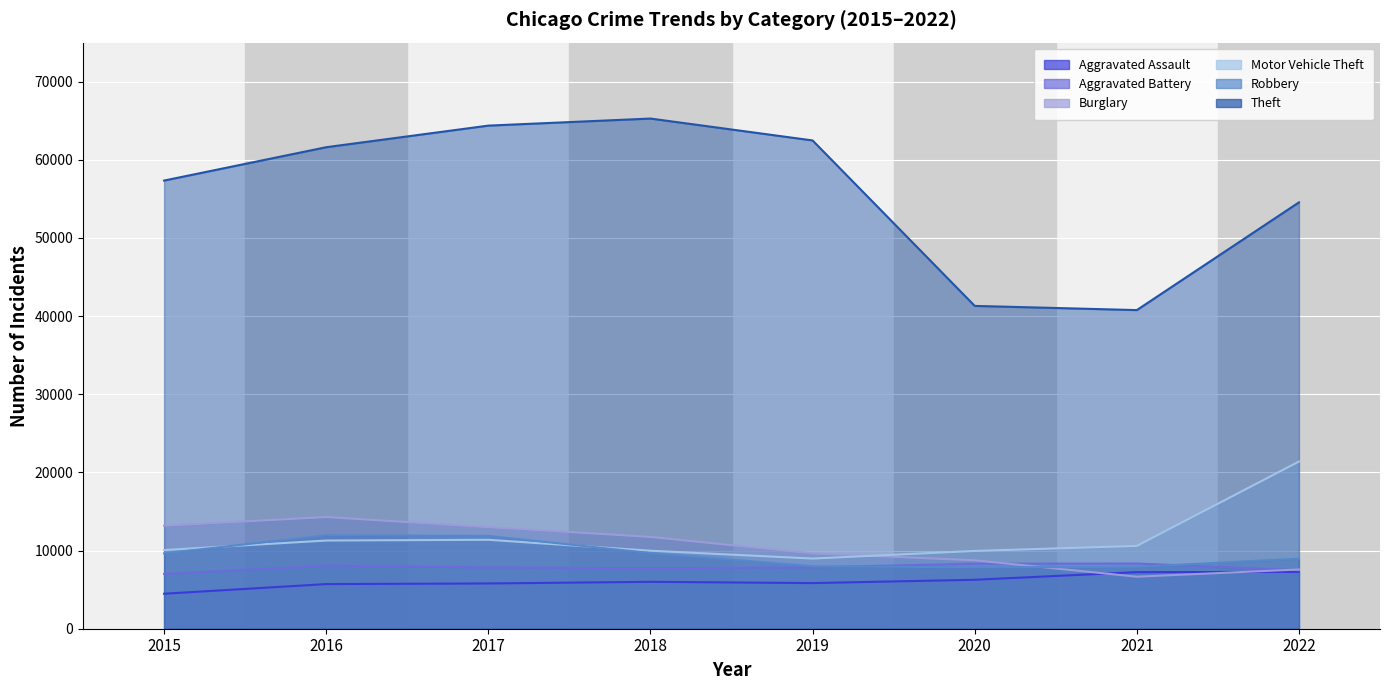

True or false: Theft and Motor Vehicle Theft cross at least once.

False